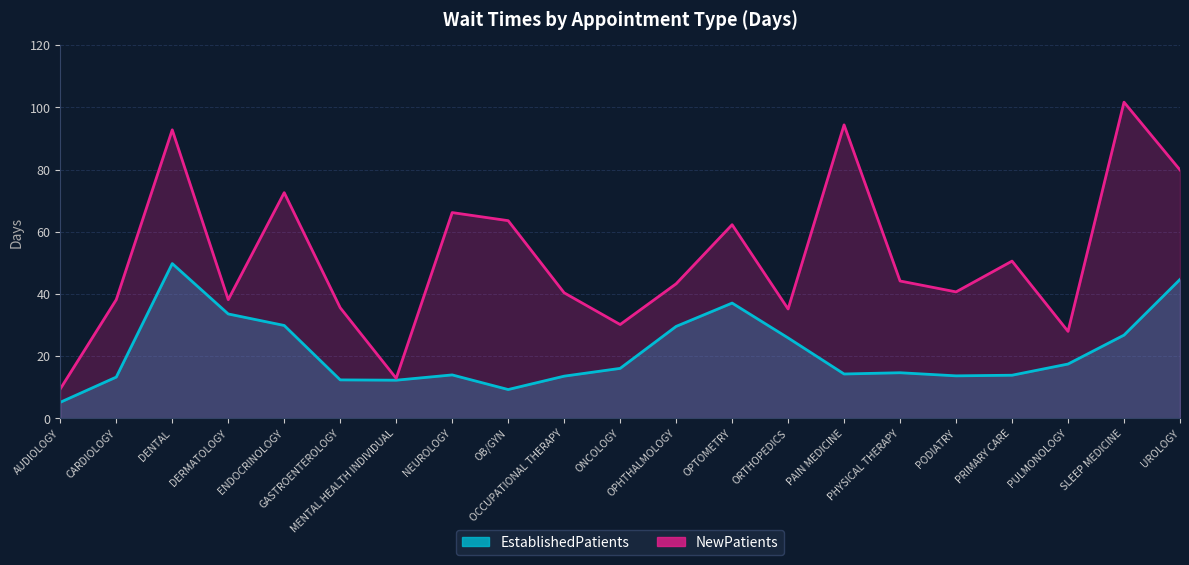

What is the lowest value of the NewPatients series?

9.5